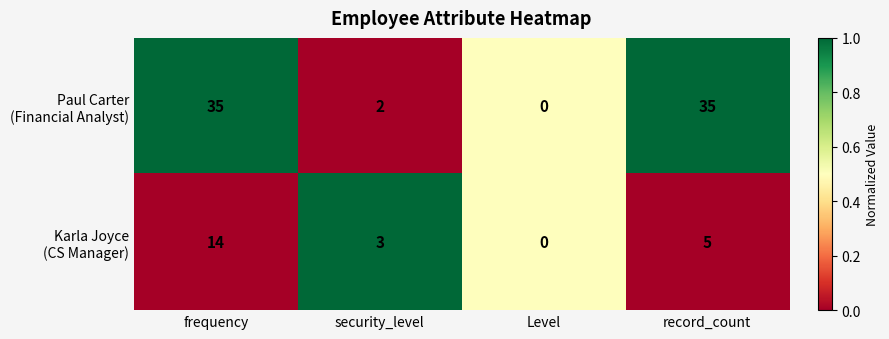

At which category is the sum across all series the highest?

frequency